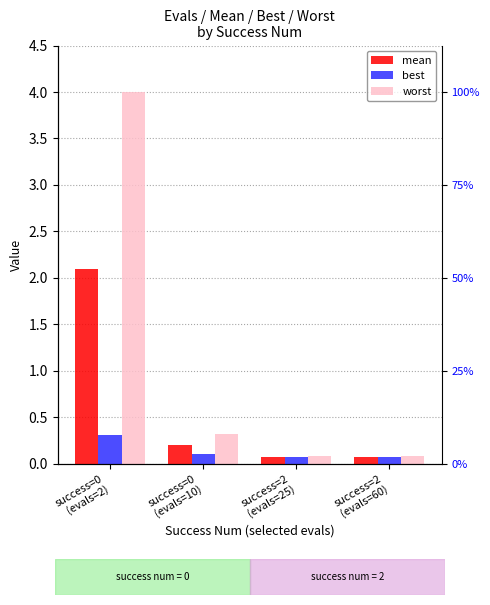

Reading left to right, extract all data points from this chart.

mean: success=0
(evals=2)=2.1	success=0
(evals=10)=0.2	success=2
(evals=25)=0.1	success=2
(evals=60)=0.1
best: success=0
(evals=2)=0.3	success=0
(evals=10)=0.1	success=2
(evals=25)=0.1	success=2
(evals=60)=0.1
worst: success=0
(evals=2)=4.0	success=0
(evals=10)=0.3	success=2
(evals=25)=0.1	success=2
(evals=60)=0.1